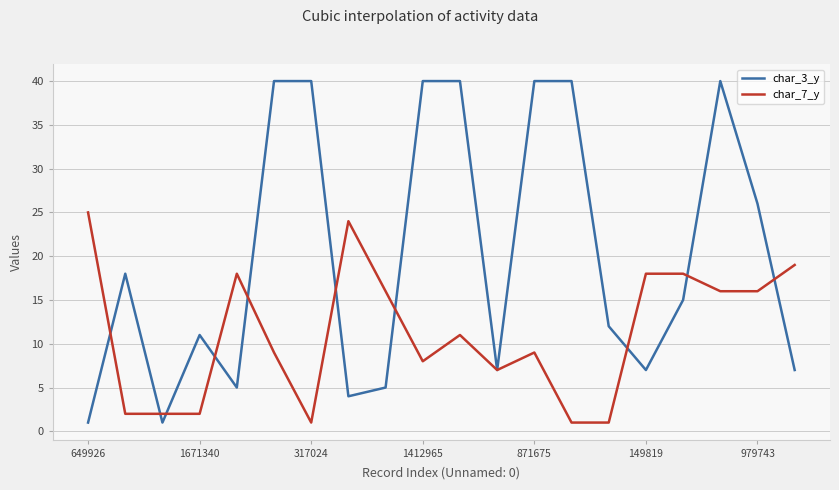

What is the maximum value for char_3_y?

40